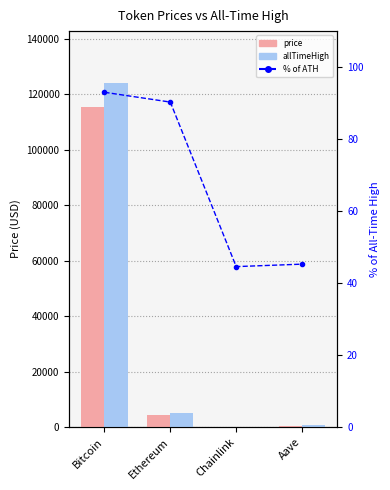

List the labels in order of % of ATH value, smallest first.

Chainlink, Aave, Ethereum, Bitcoin